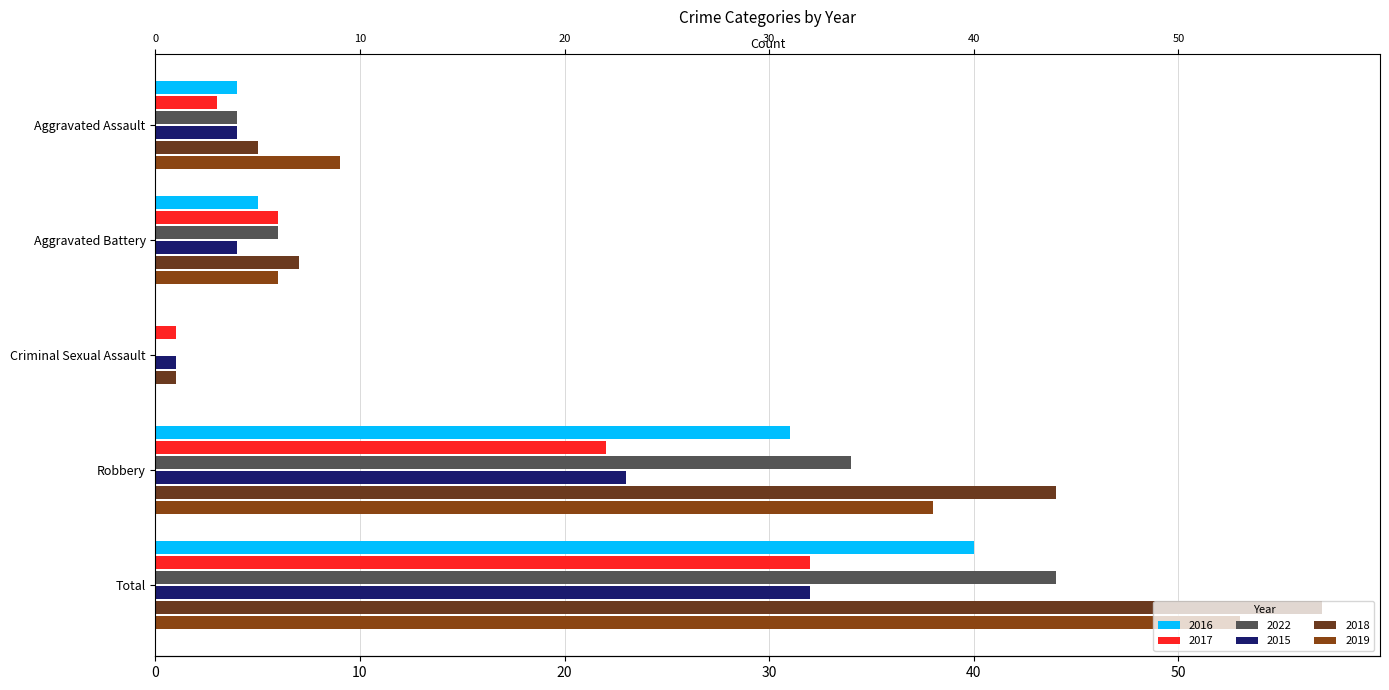

What is the difference between the maximum and second lowest values in the 2019 series?

47